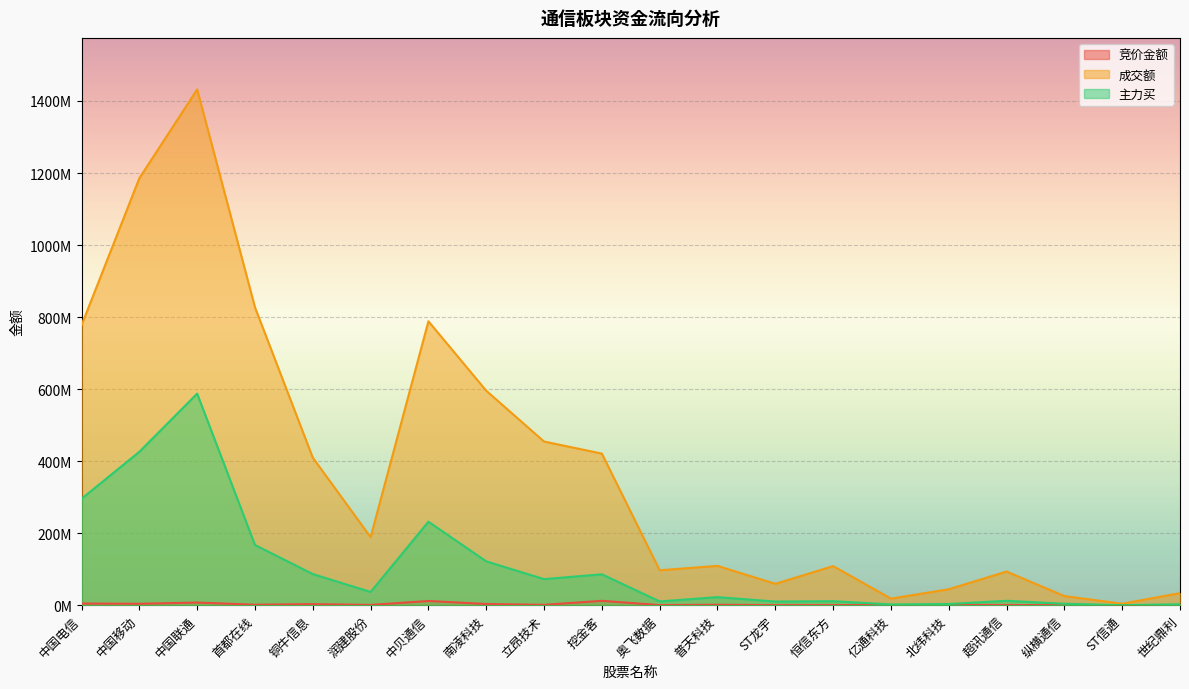

Between 首都在线 and 铜牛信息, which series saw the biggest shift?

成交额